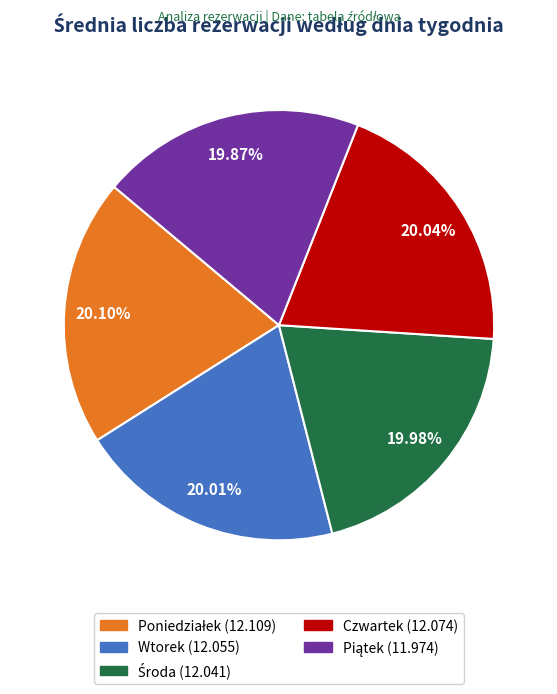

Is Czwartek the majority of the pie?

No